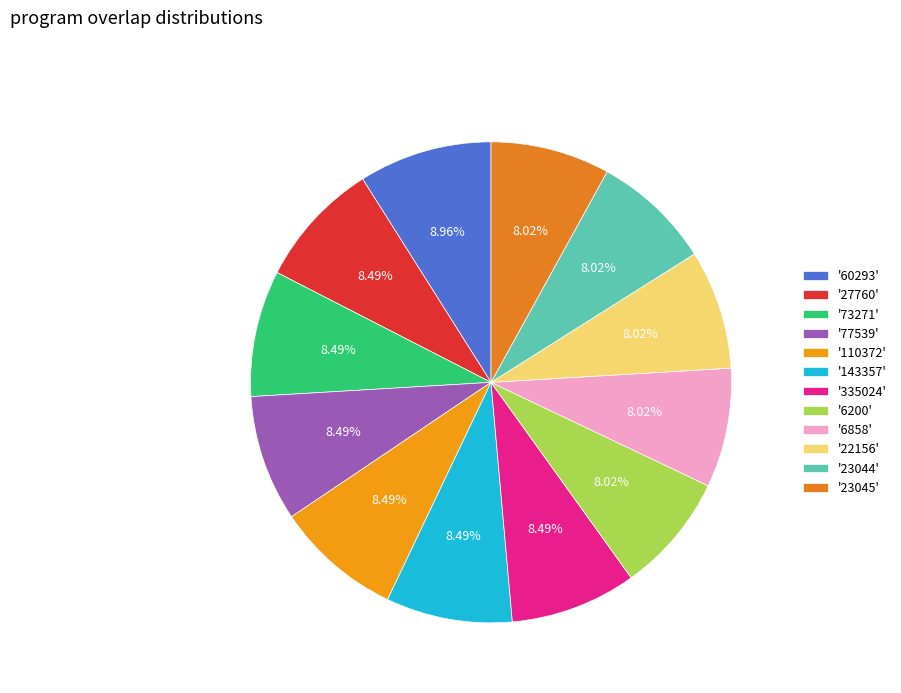

How many slices are in this pie chart?

12